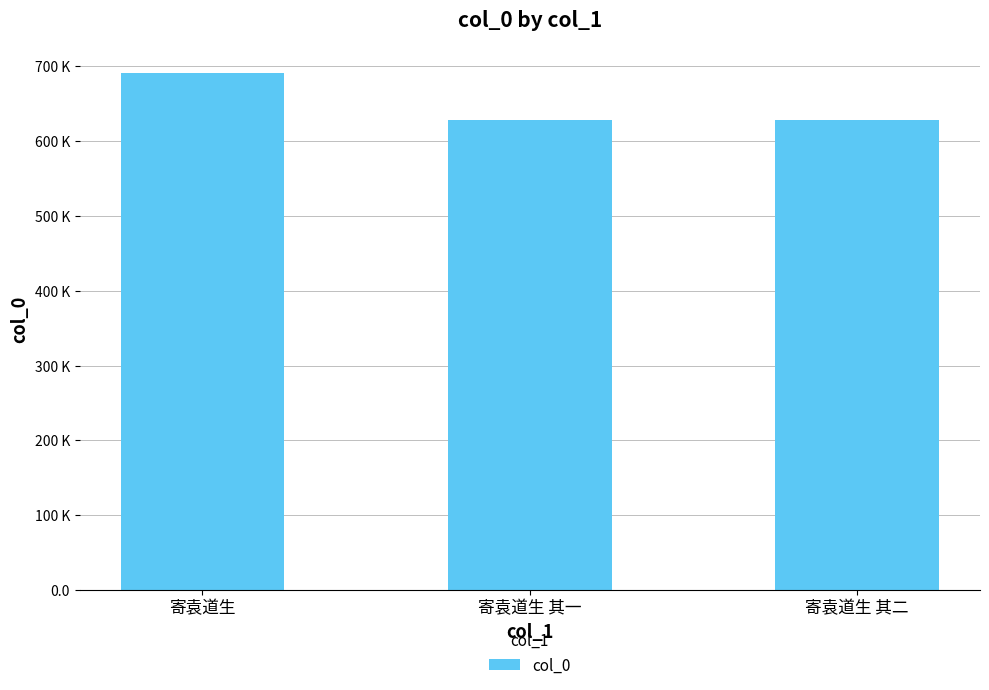

Does the chart contain any negative values?

No